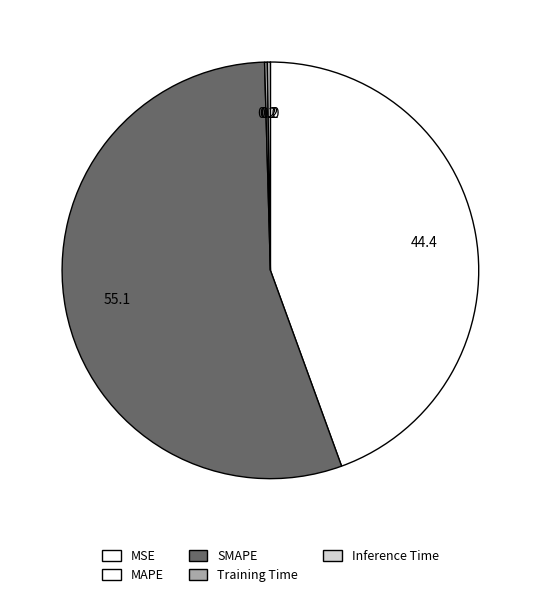

The Inference Time slice represents 1% of the pie. True or false?

False